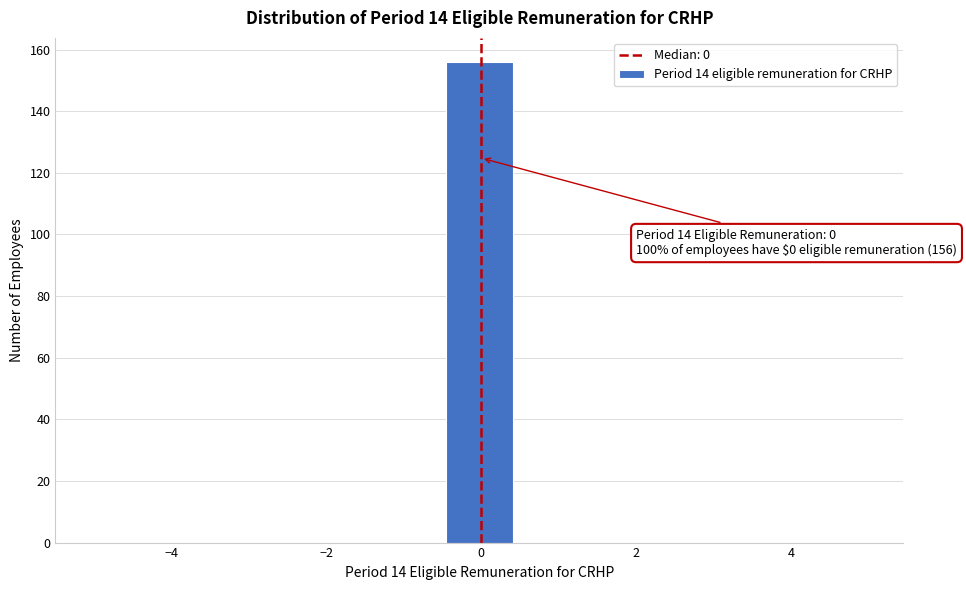

Which range on the x-axis has the tallest bar?

-0.4 to 0.4